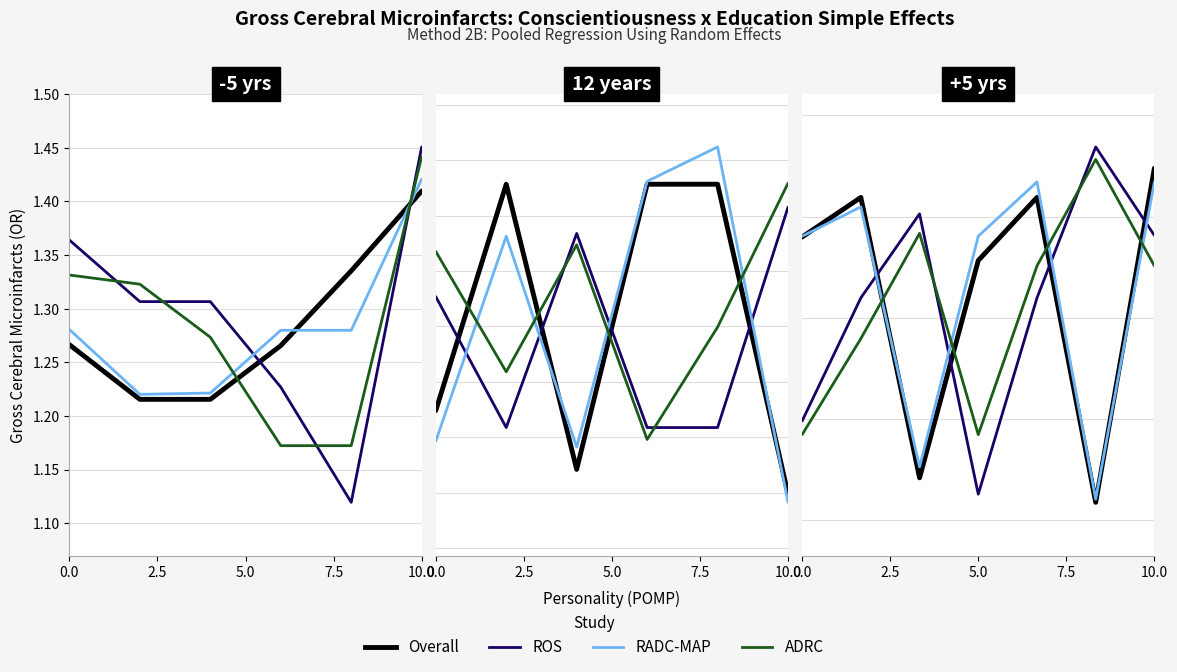

Read the RADC-MAP value at 2.5.

1.2